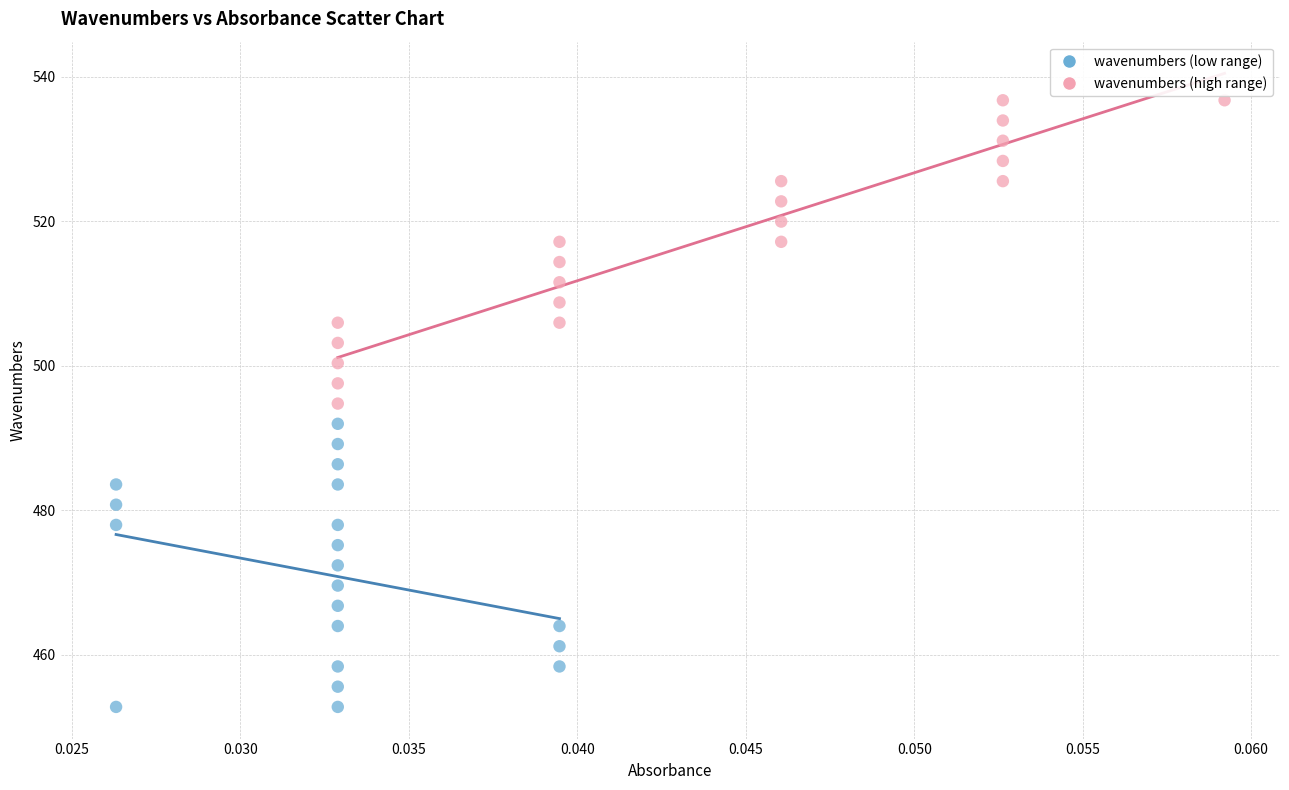

Which series reaches the maximum Y coordinate?

wavenumbers (high range)